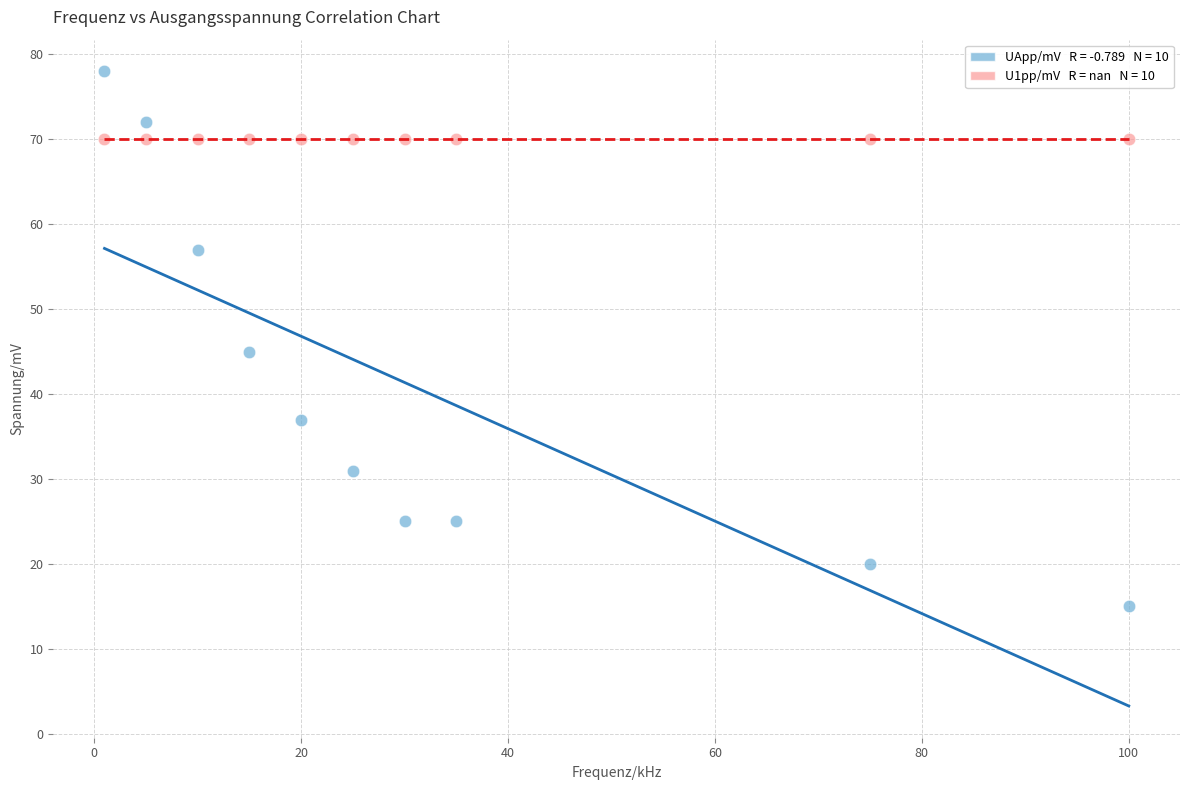

Across all series, what Y value is closest to 46?

45